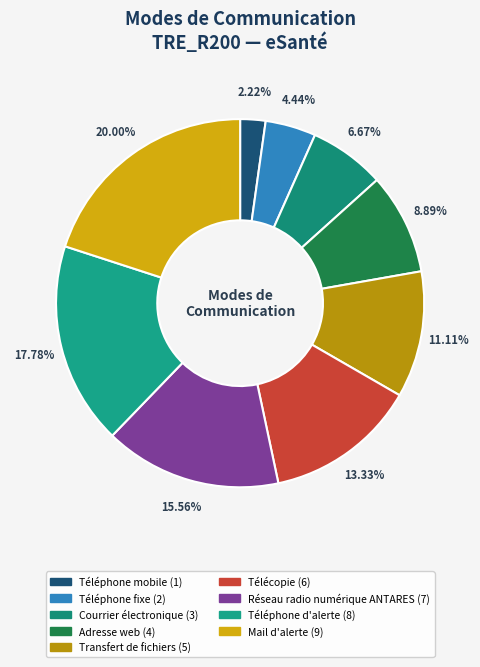

Which category has the biggest portion of the pie?

Mail d'alerte